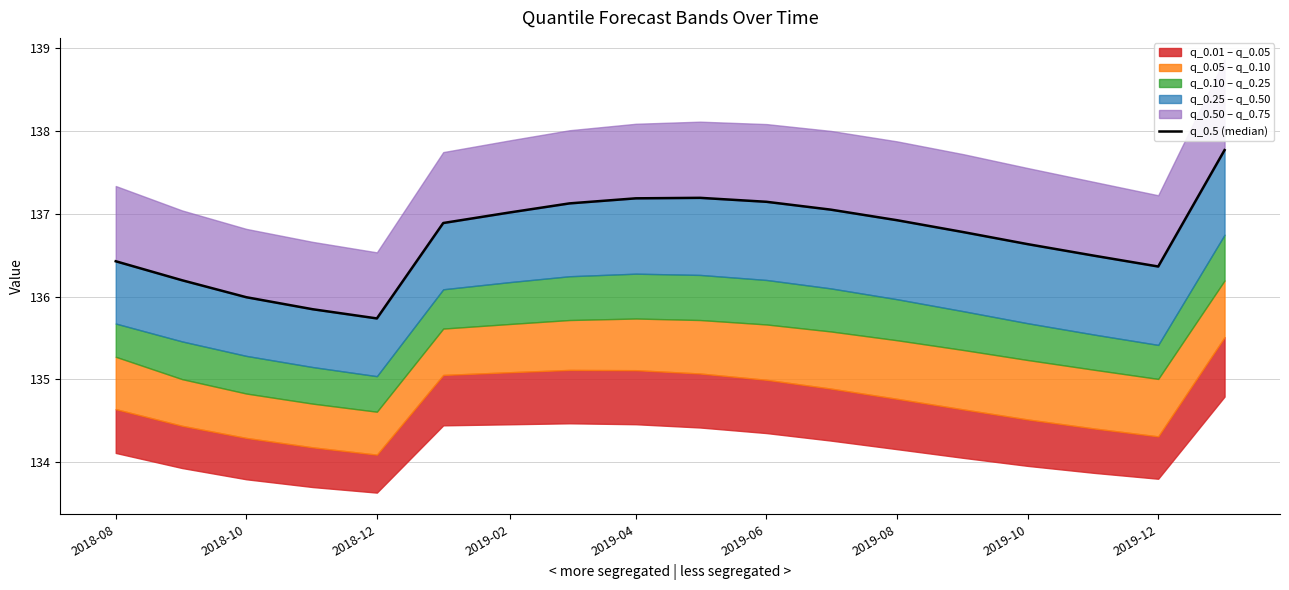

Count the number of values greater than 136.

15